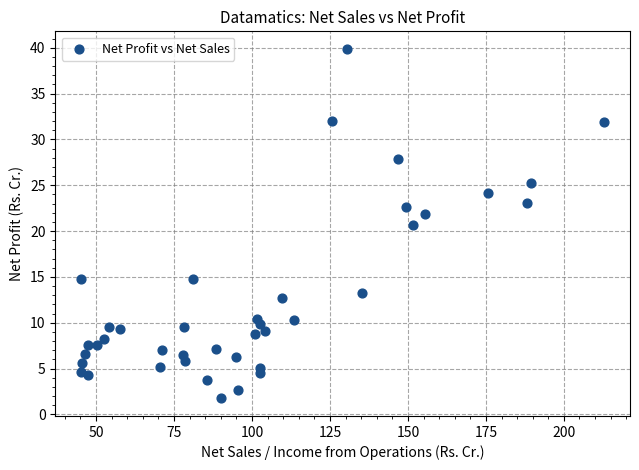

What Y value in the scatter plot is closest to 20?

20.7